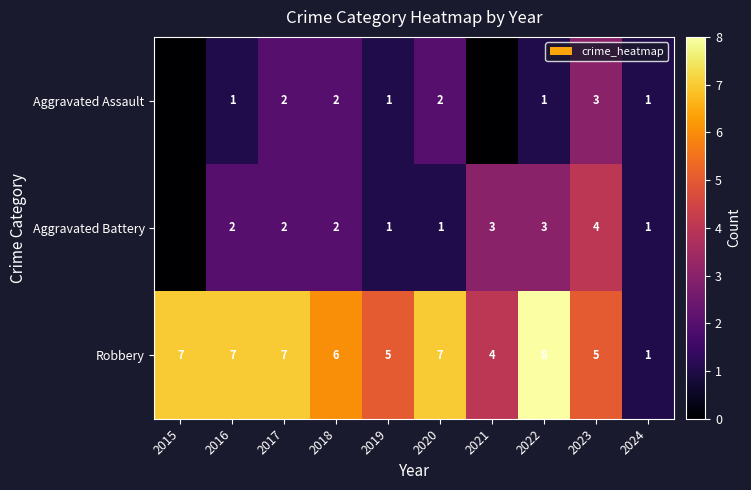

How many series are shown in this chart?

3